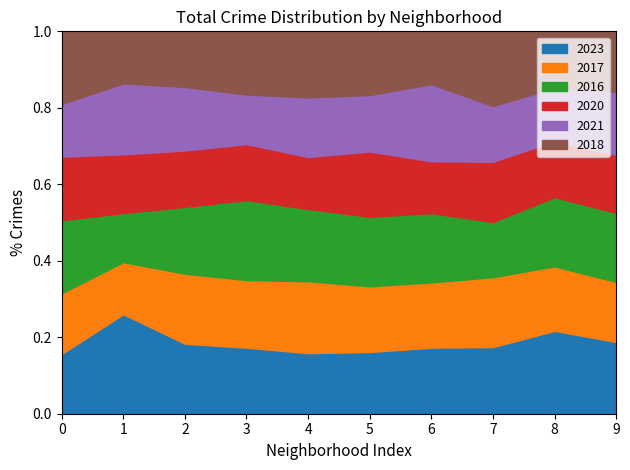

What is the average value of the 2018 series?

429